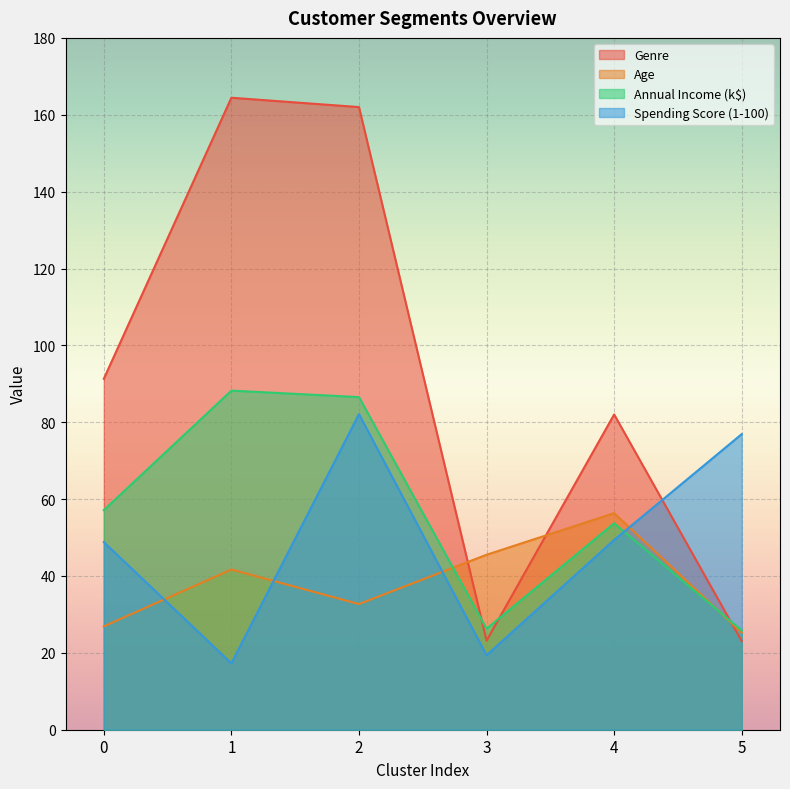

Between which two adjacent categories do Genre and Age first intersect?

2 and 3